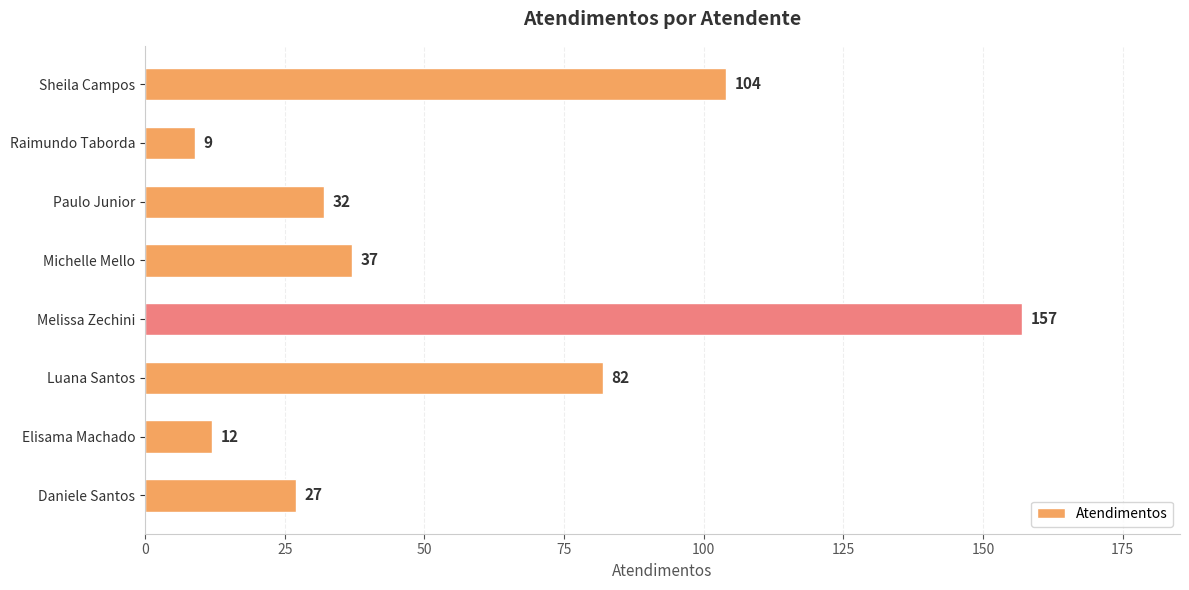

List the labels in order of value, largest first.

Melissa Zechini, Sheila Campos, Luana Santos, Michelle Mello, Paulo Junior, Daniele Santos, Elisama Machado, Raimundo Taborda